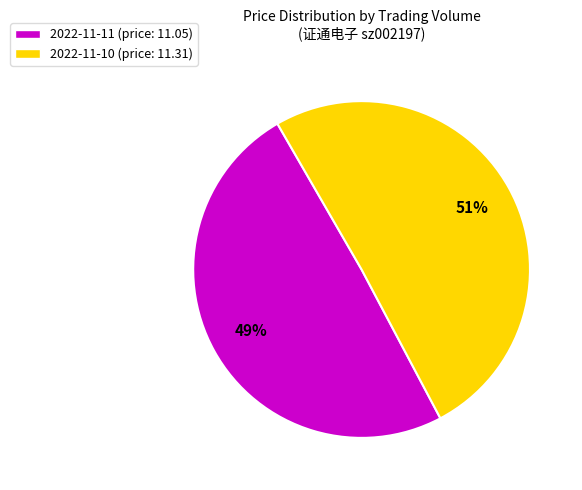

What is the majority slice?

2022-11-10 (price: 11.31)